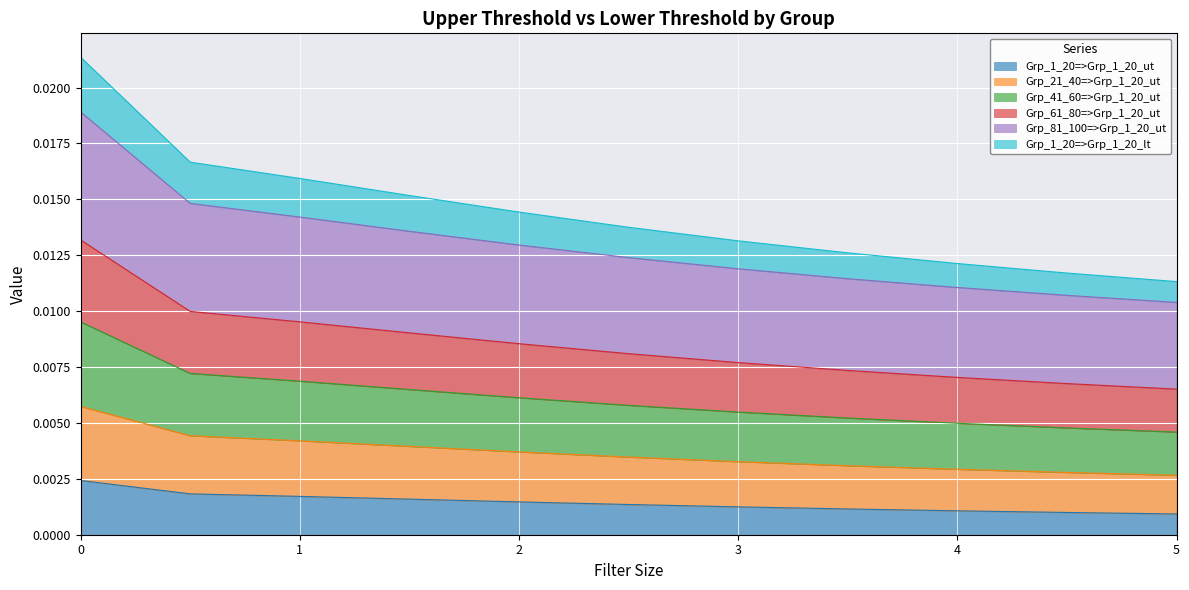

How many Grp_41_60=>Grp_1_20_ut values are between 0 and 1?

11